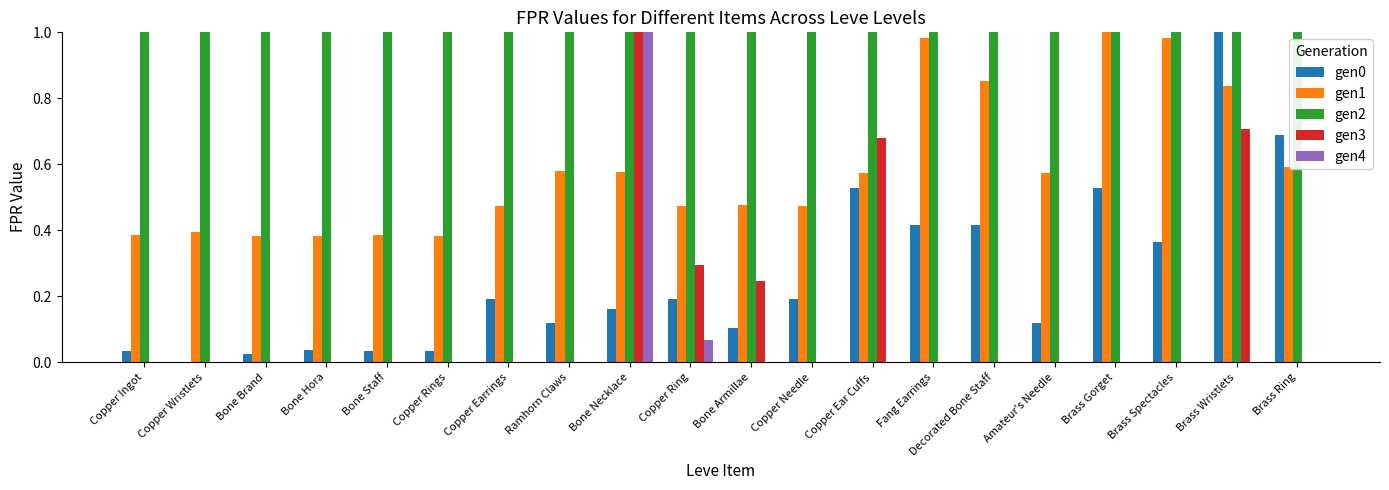

At which label does gen0 reach its peak?

Brass Wristlets